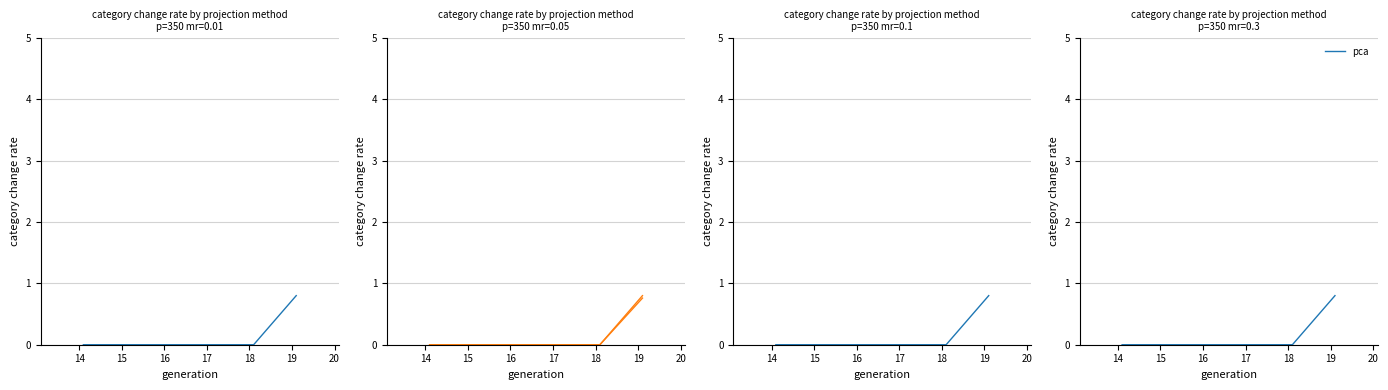

How many data points in umap are above 0?

1